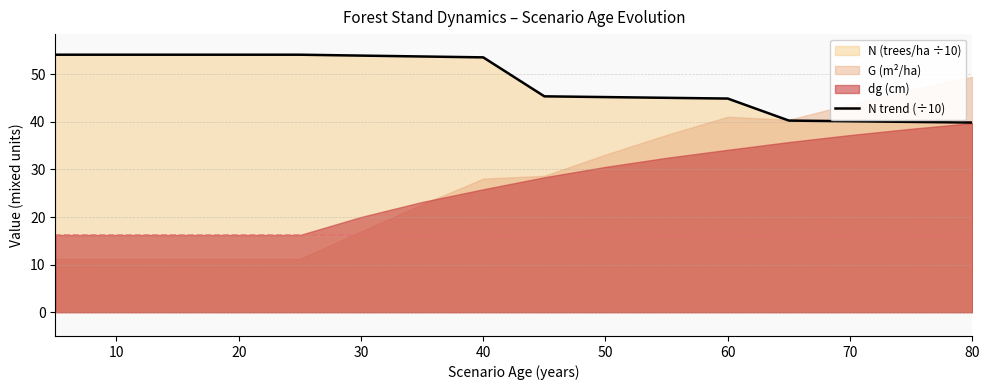

The value of N trend (÷10) at 60 is 64.4. True or false?

False